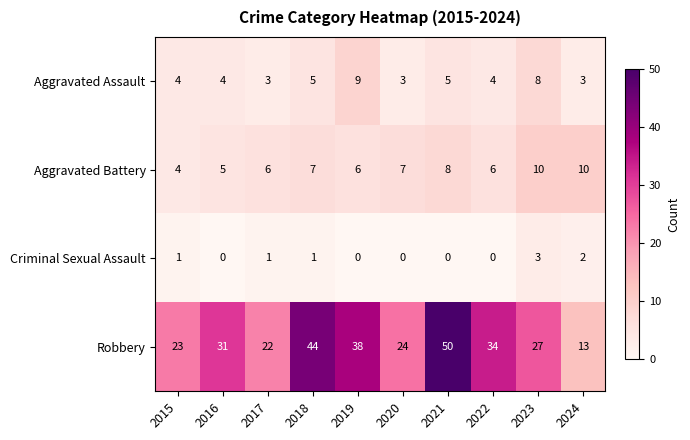

What is the sum of all Criminal Sexual Assault values?

8